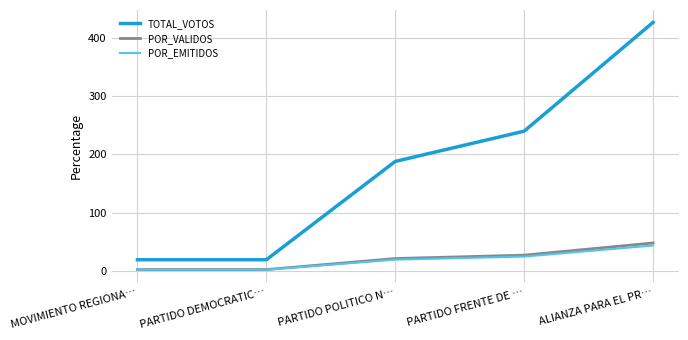

Is it true that TOTAL_VOTOS equals 188.0 at PARTIDO POLITICO N…?

True